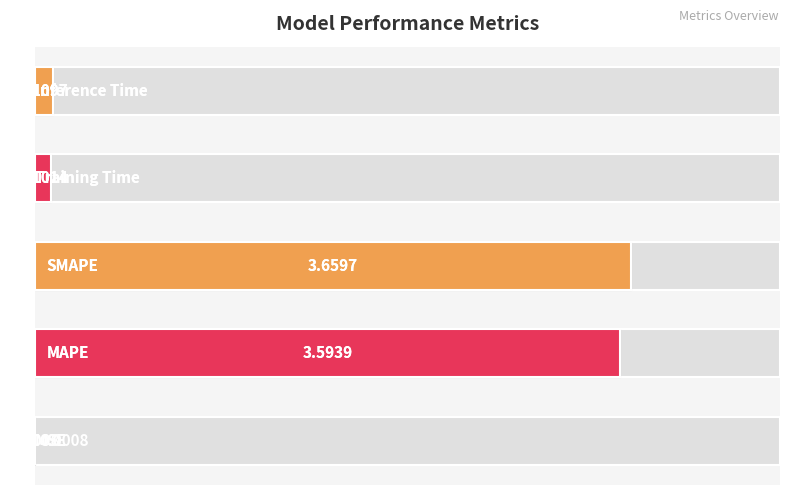

List the labels in order of value, smallest first.

0, 3, 4, 1, 2